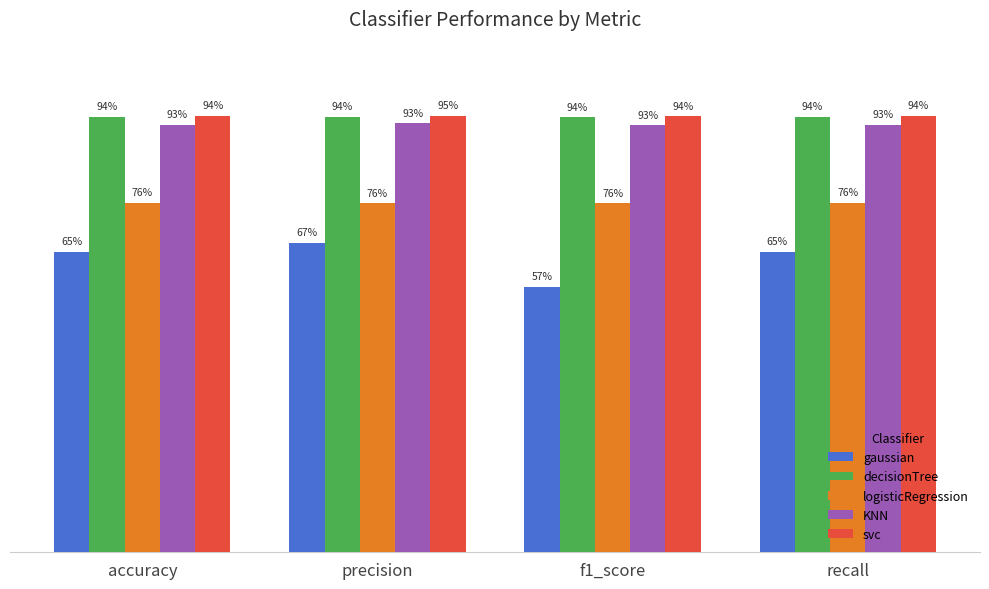

At which category is the sum across all series the highest?

precision